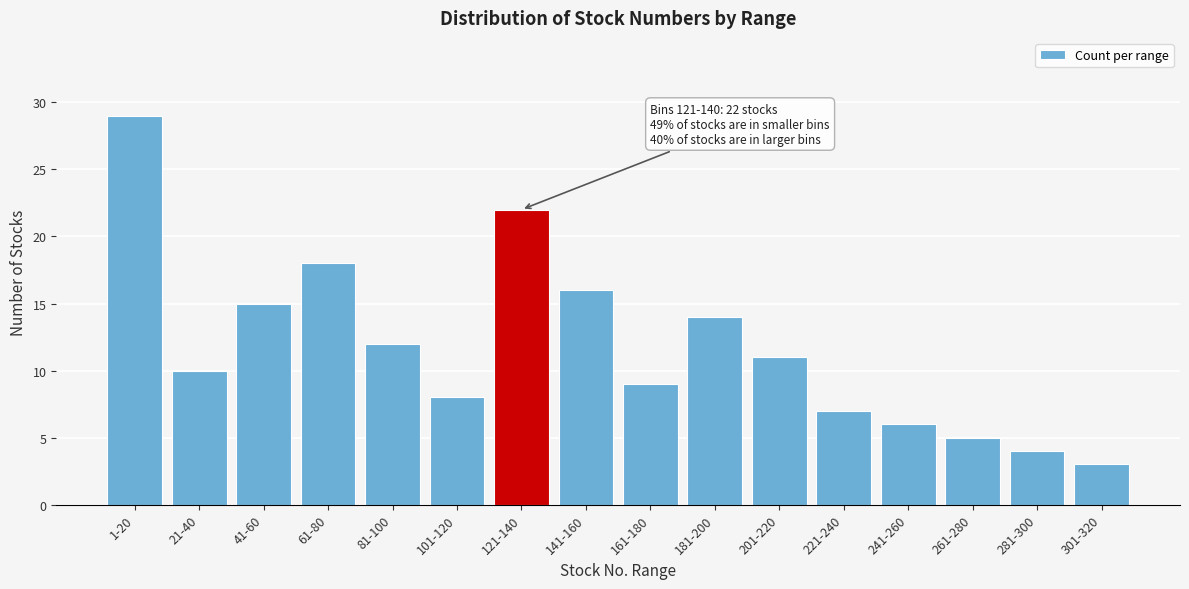

Reading left to right, transcribe all the data shown in this chart.

1-20=29	21-40=10	41-60=15	61-80=18	81-100=12	101-120=8	121-140=22	141-160=16	161-180=9	181-200=14	201-220=11	221-240=7	241-260=6	261-280=5	281-300=4	301-320=3